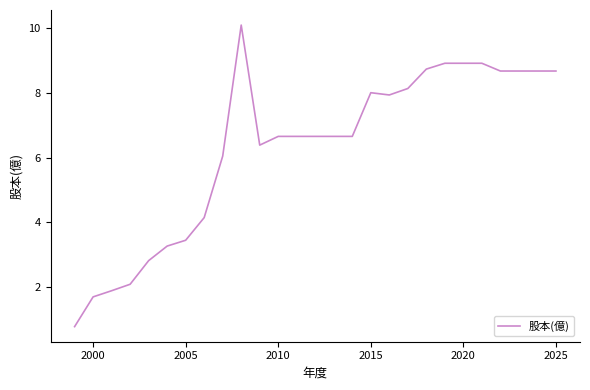

What is the greatest value displayed?

10.1